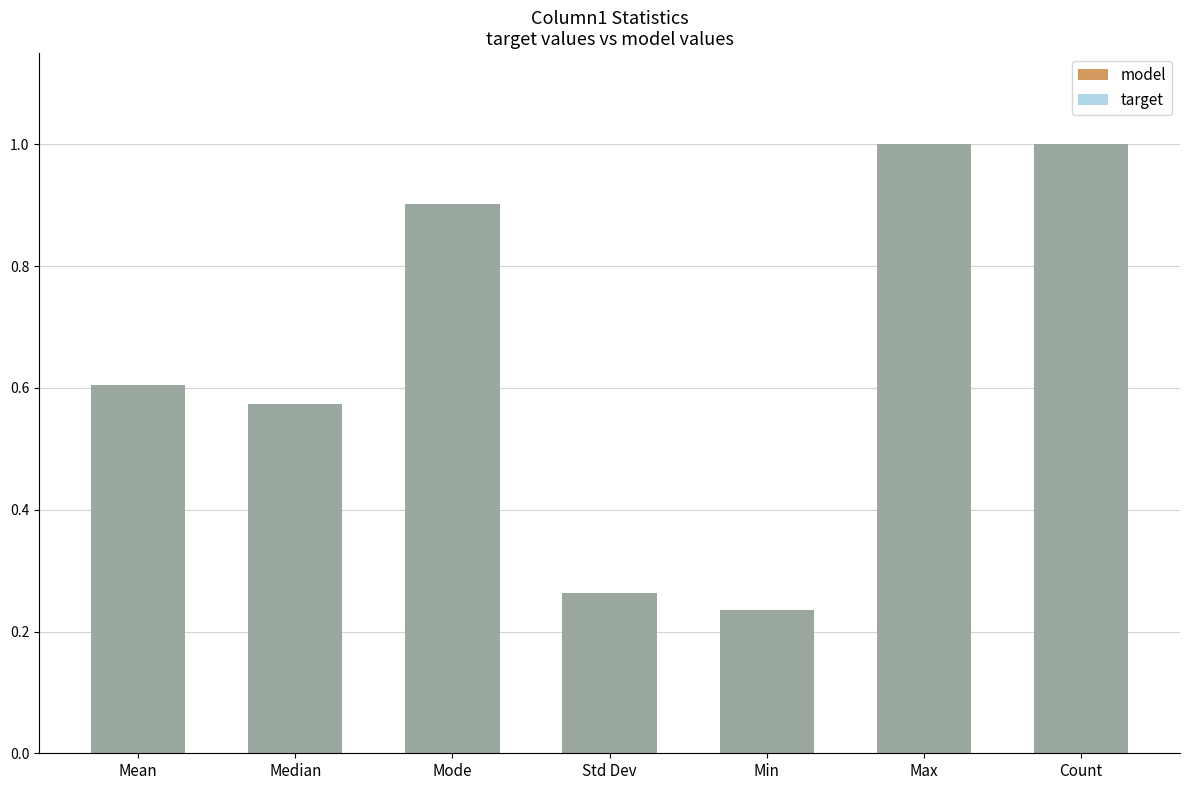

At Max, list the series in order from largest to smallest.

model, target